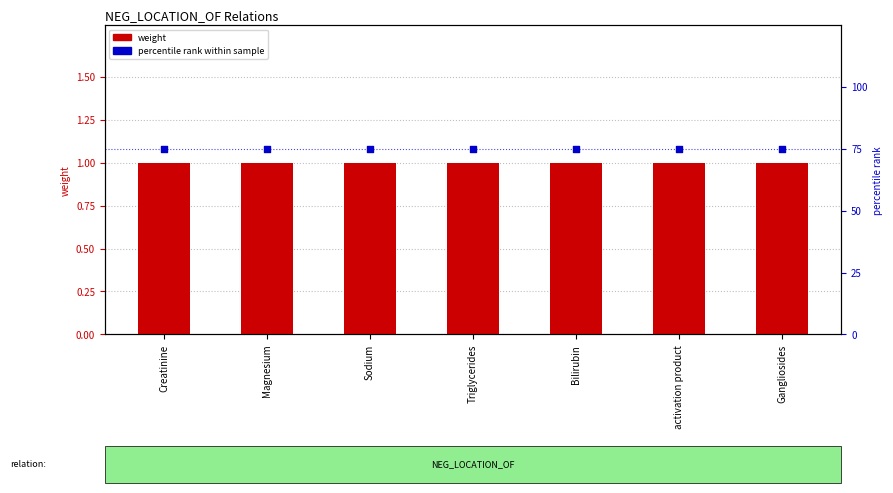

Which series has the largest total across all categories?

percentile rank within sample